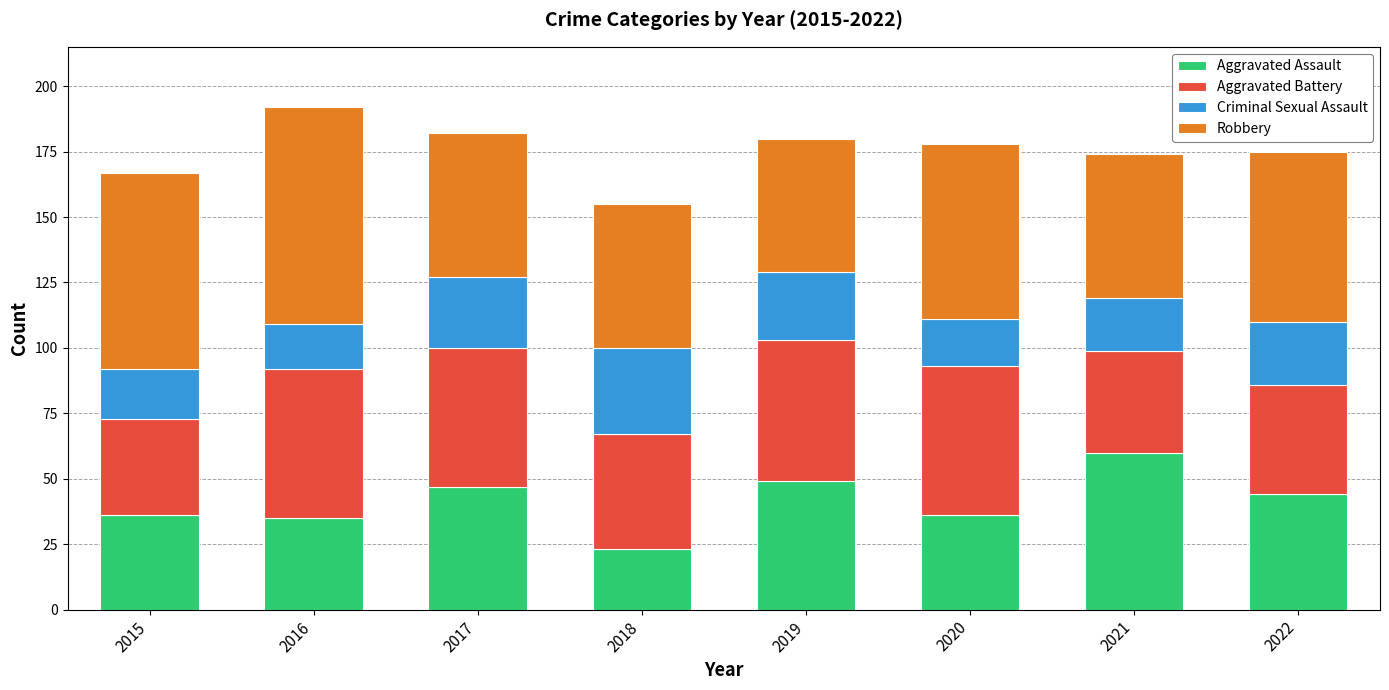

How many categories are shown in the chart?

8